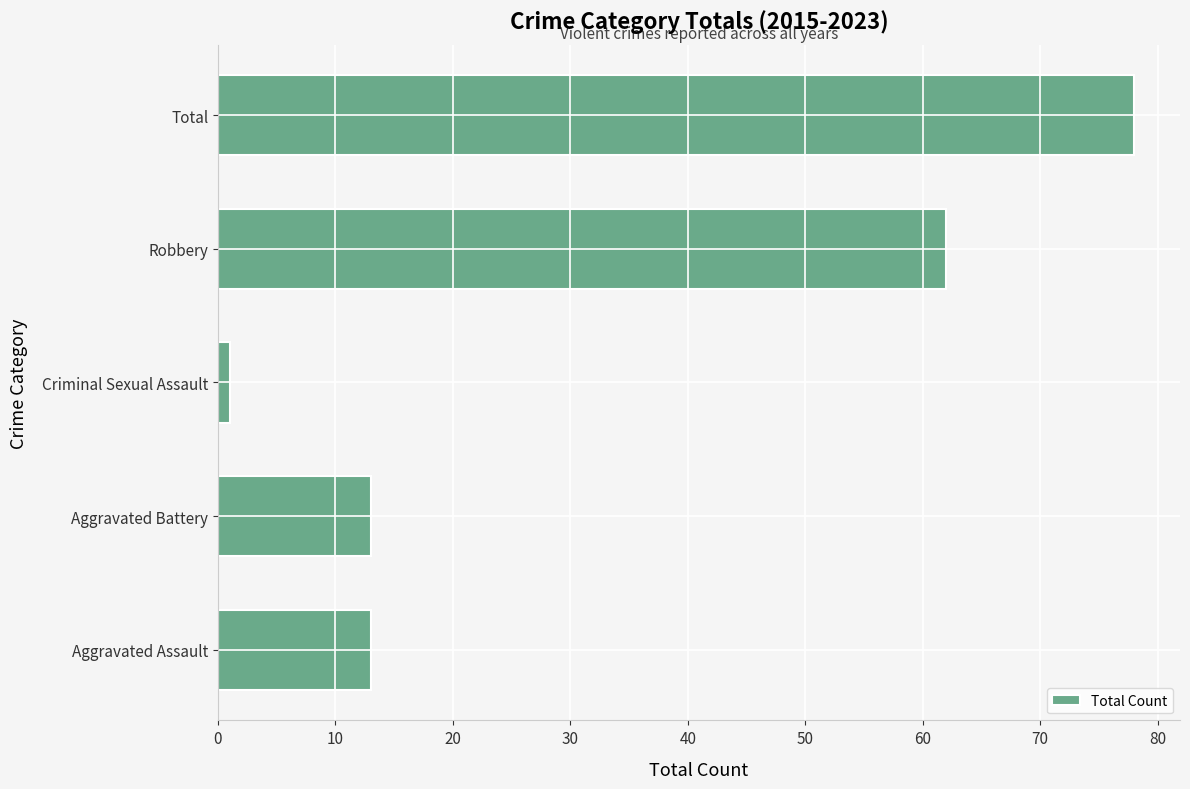

Is it true that the value at Aggravated Battery is 13?

True